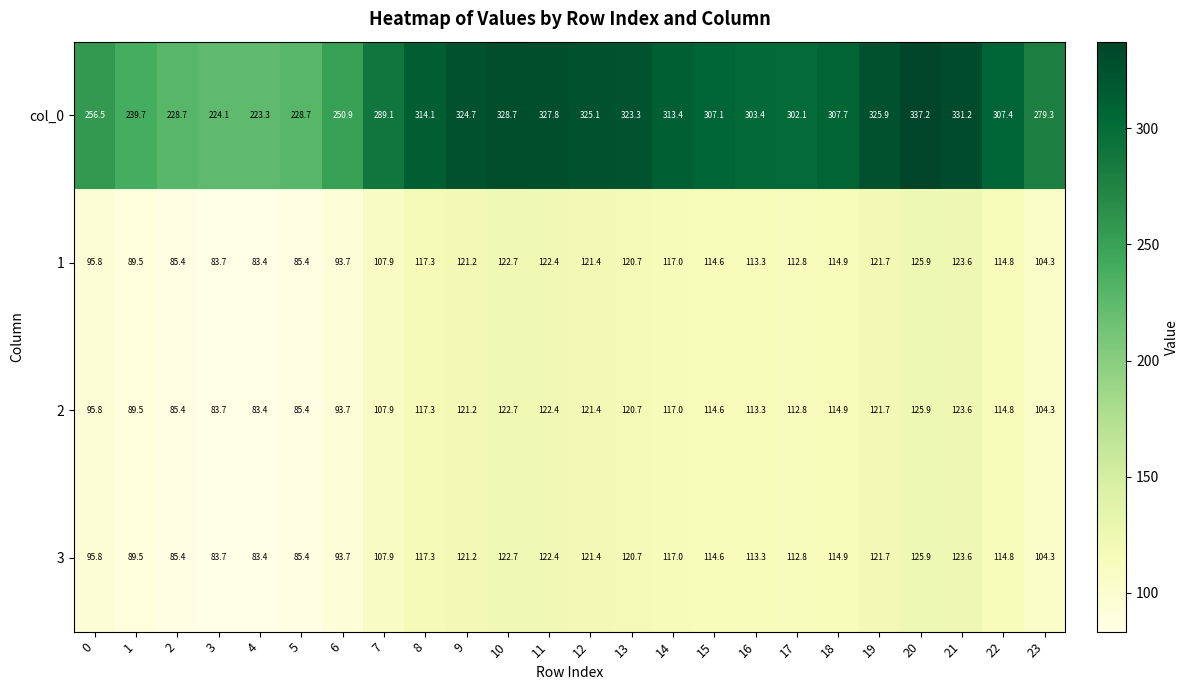

What is the sum of the 1 values at 20 and 13?

246.6